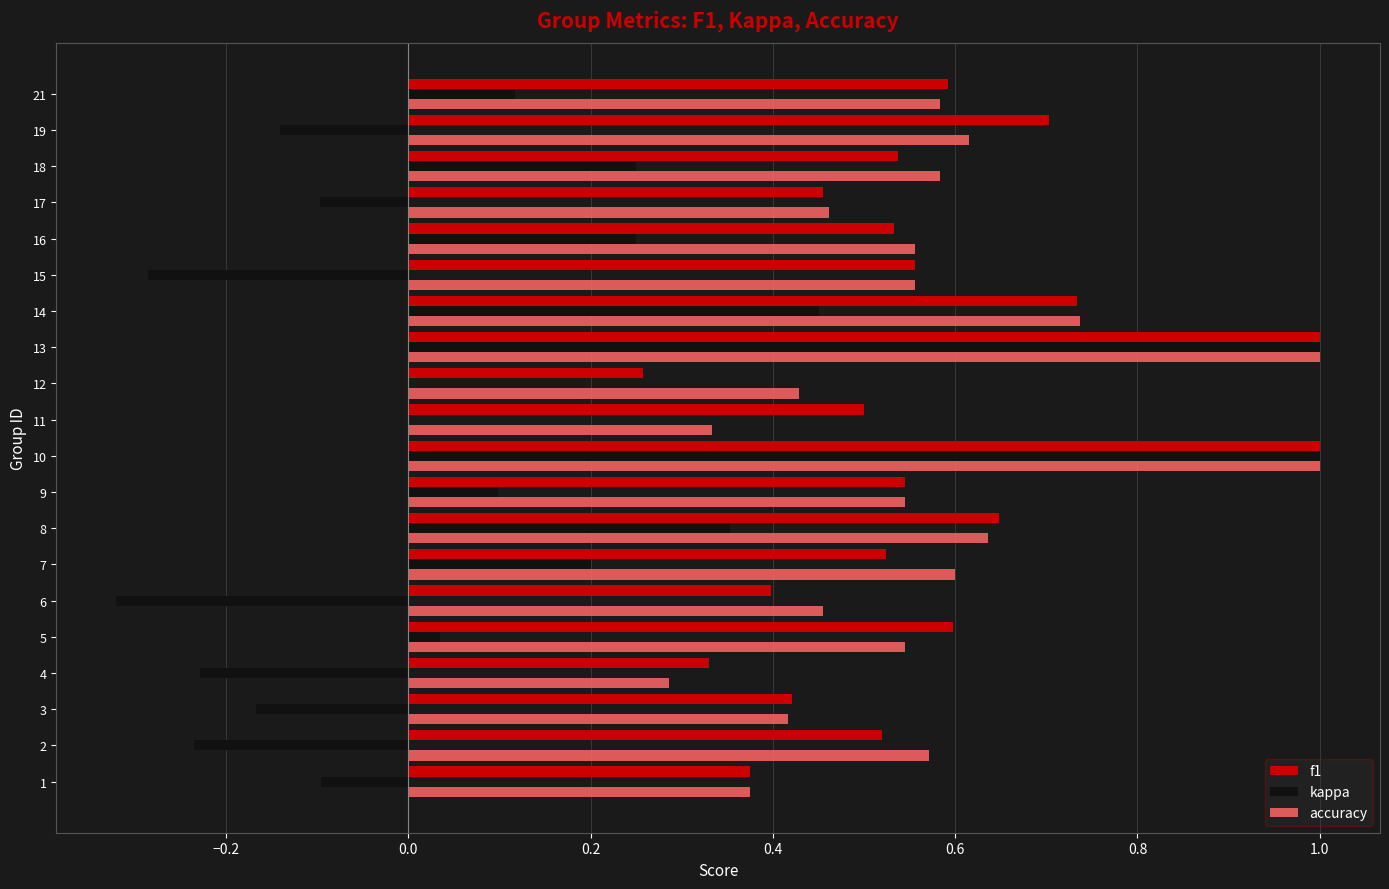

What is the total value across all series at 19?

1.2